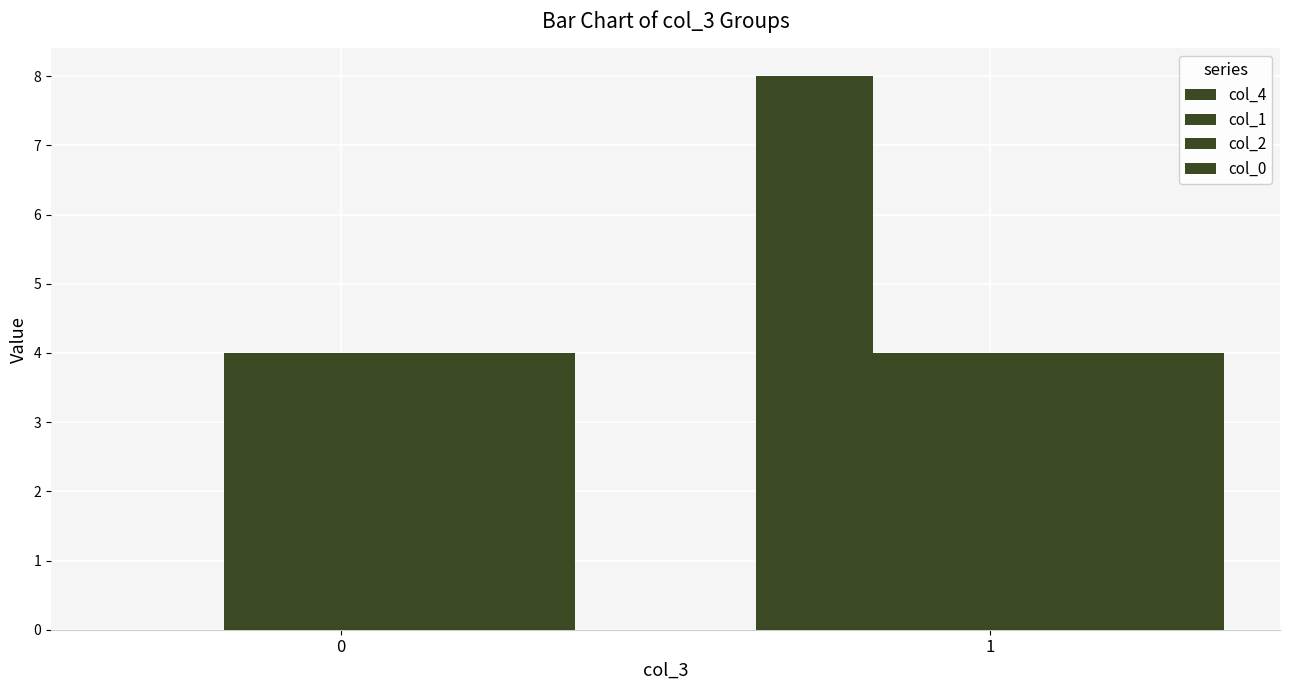

Count the number of data series in this chart.

4